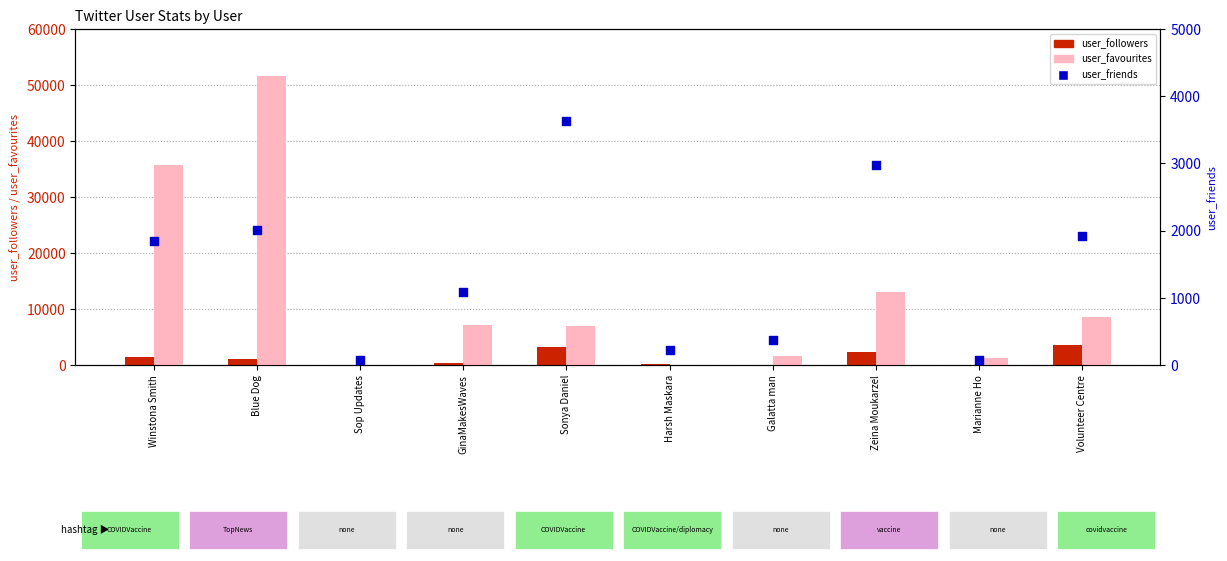

Which series reaches the minimum Y coordinate?

user_favourites